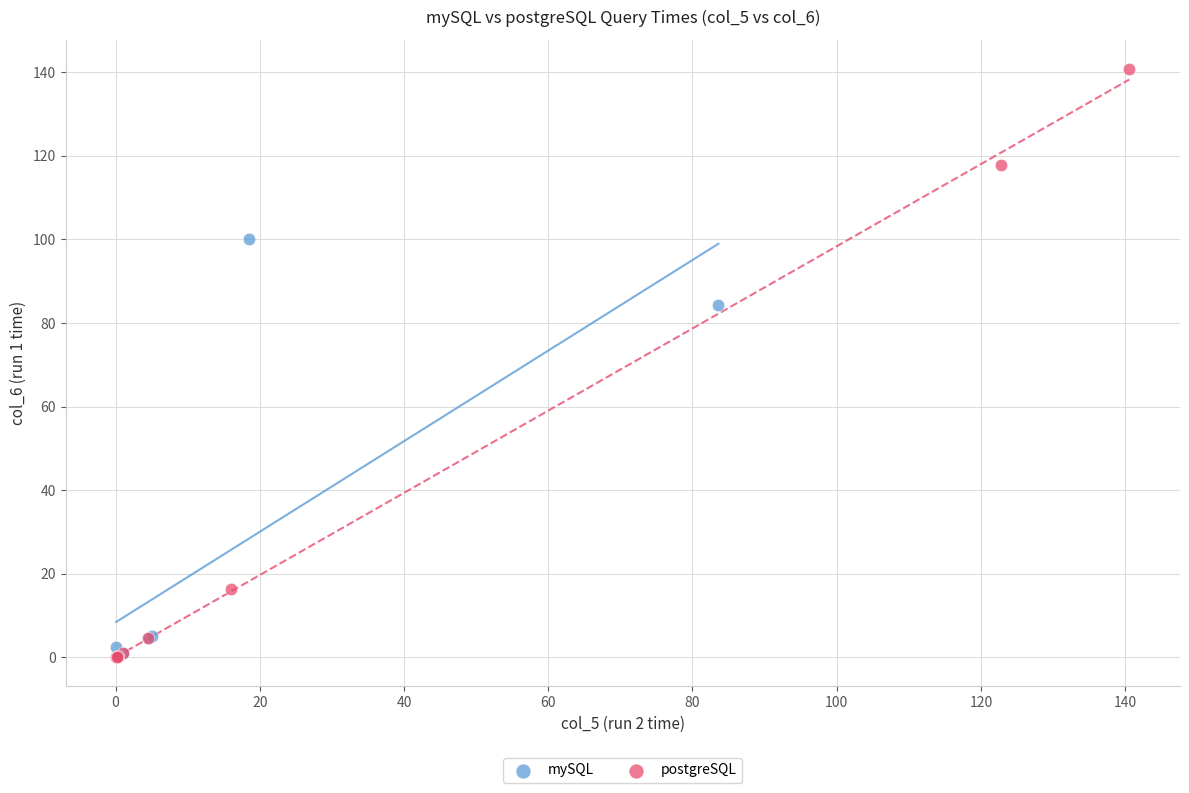

Which series reaches the maximum Y coordinate?

postgreSQL